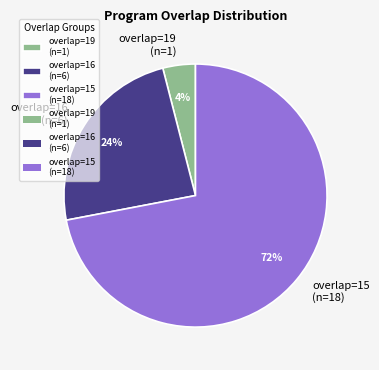

Between overlap=16 (n=6) and overlap=15 (n=18), which is larger?

overlap=15 (n=18)